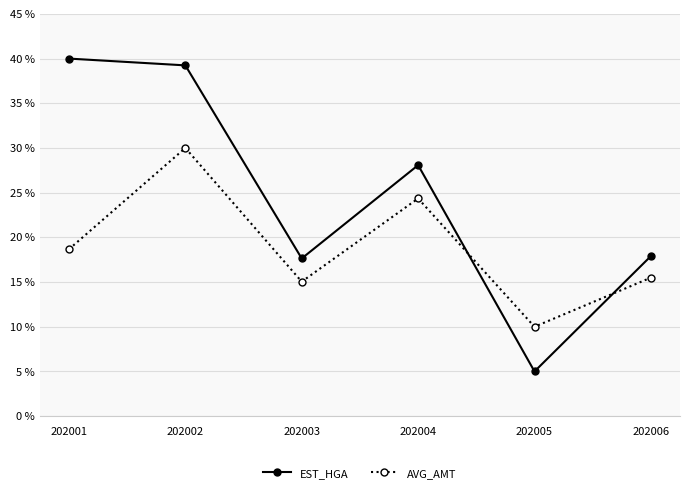

What are all the series names shown in the legend?

EST_HGA, AVG_AMT